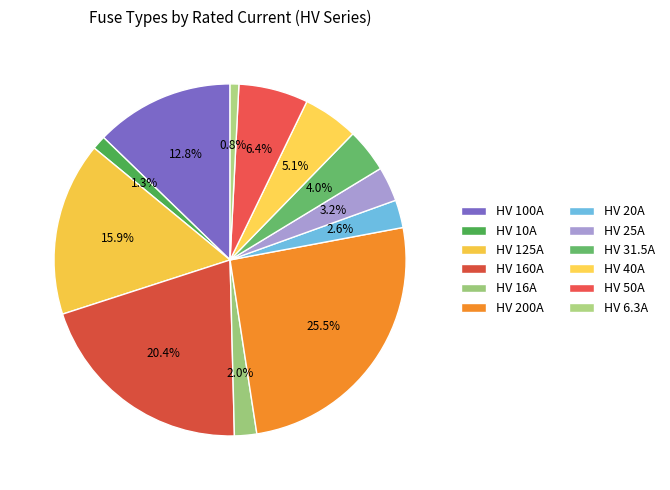

What percentage is NOT represented by HV 10A?

98.7%